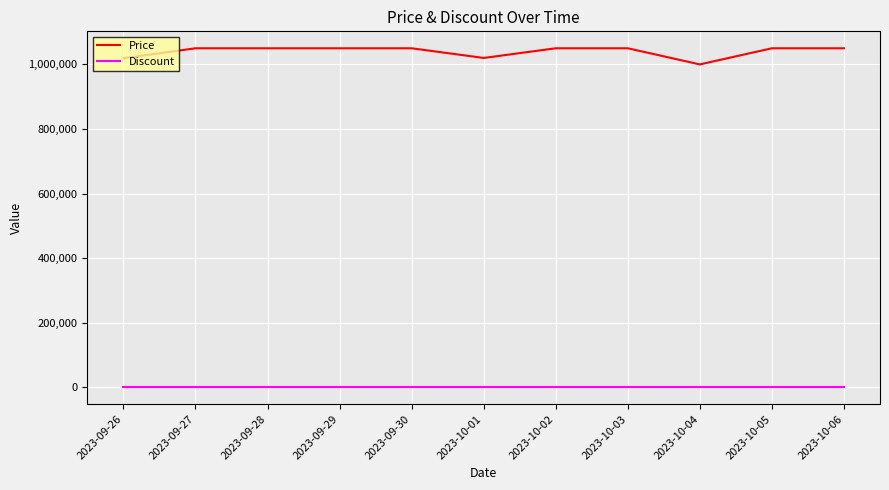

Does the chart display data point markers on the line(s)?

No